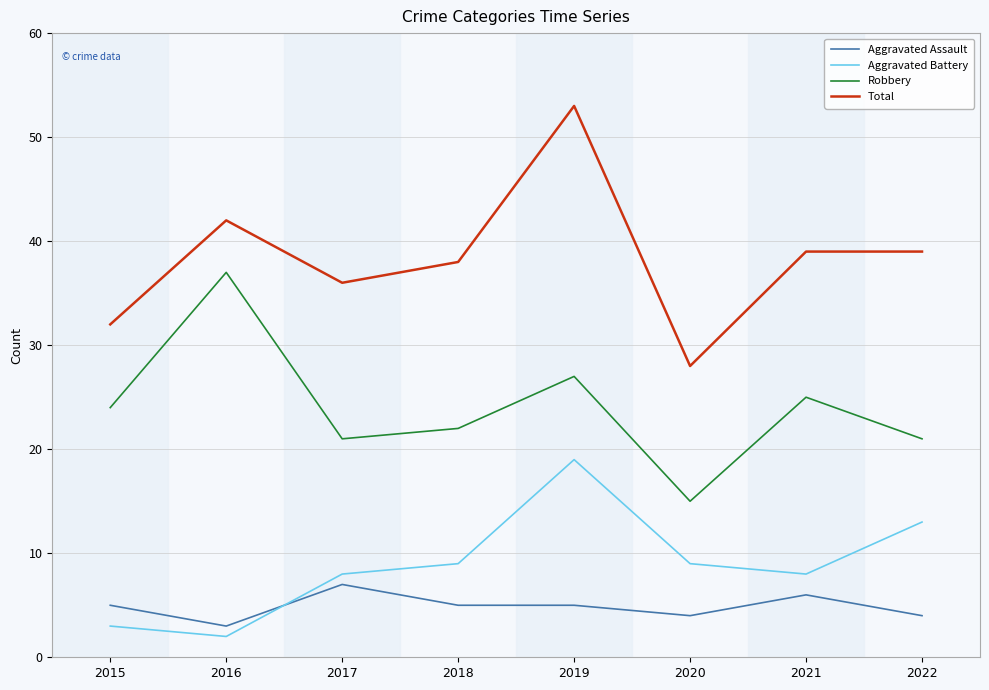

Reading left to right, what are all the values shown in this chart?

Aggravated Assault: 2015=5	2016=3	2017=7	2018=5	2019=5	2020=4	2021=6	2022=4
Aggravated Battery: 2015=3	2016=2	2017=8	2018=9	2019=19	2020=9	2021=8	2022=13
Robbery: 2015=24	2016=37	2017=21	2018=22	2019=27	2020=15	2021=25	2022=21
Total: 2015=32	2016=42	2017=36	2018=38	2019=53	2020=28	2021=39	2022=39